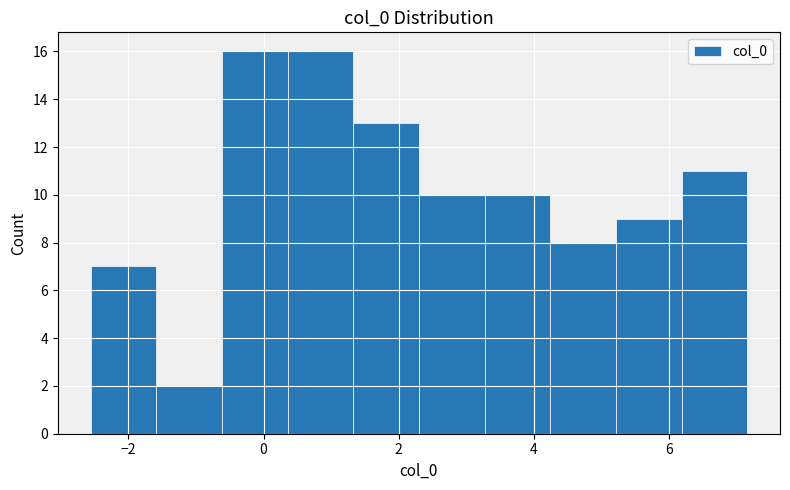

What is the height of the bar covering 1.4 to 2.2 on the x-axis? Neither the bar edges nor the heights are printed on the chart, so give them approximately, as read against the axes.

13